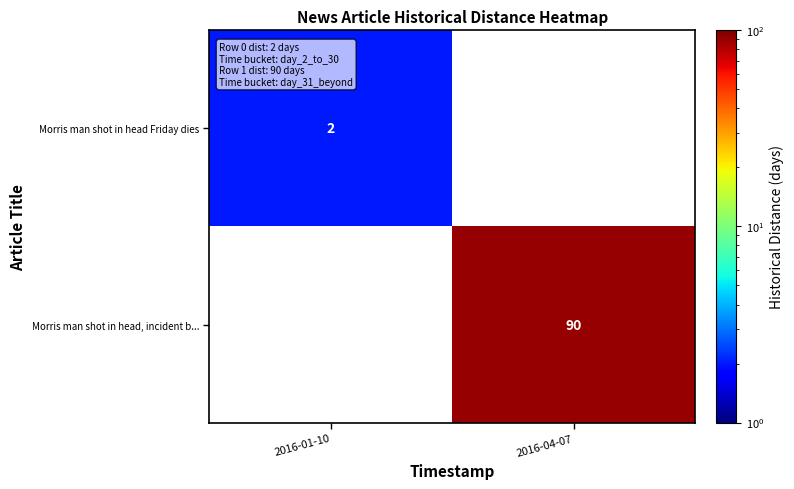

The Morris man shot in head, incident b... series shows 42 at 2016-04-07. True or false?

False